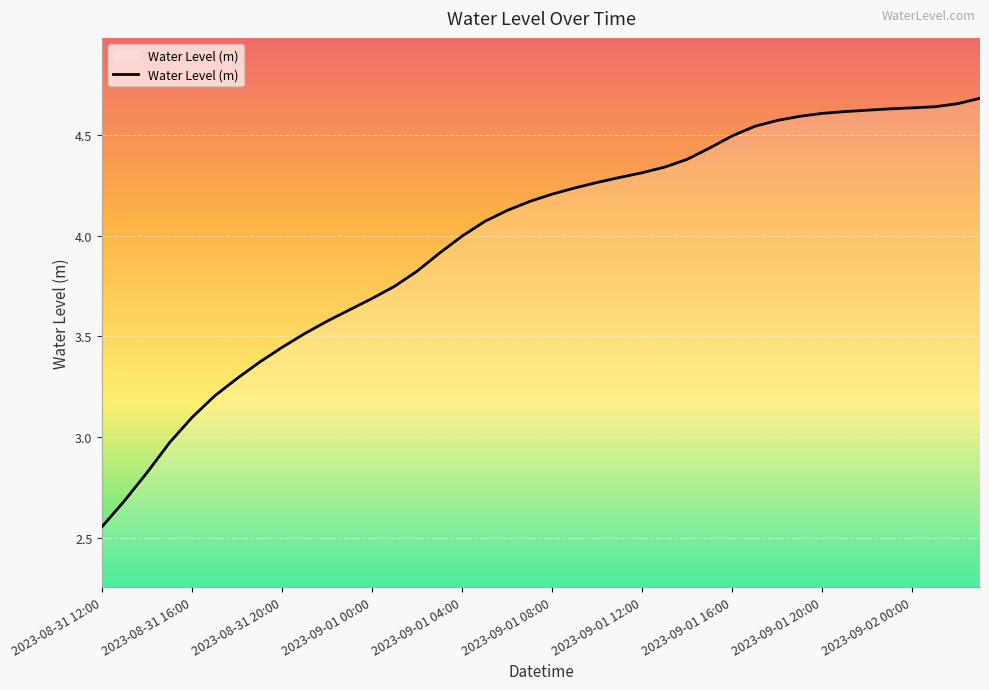

How many distinct data groups are displayed?

1